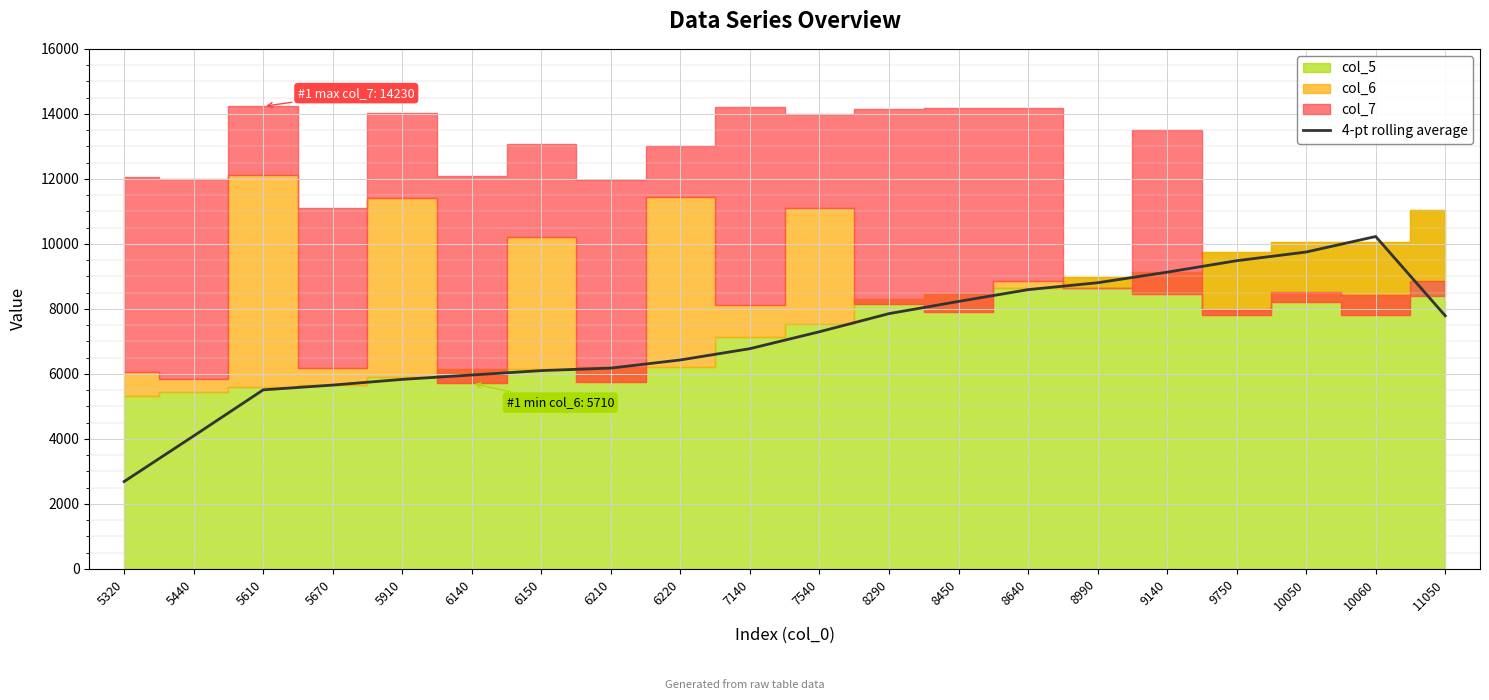

What is the highest value of the 4-pt rolling average series?

10227.5